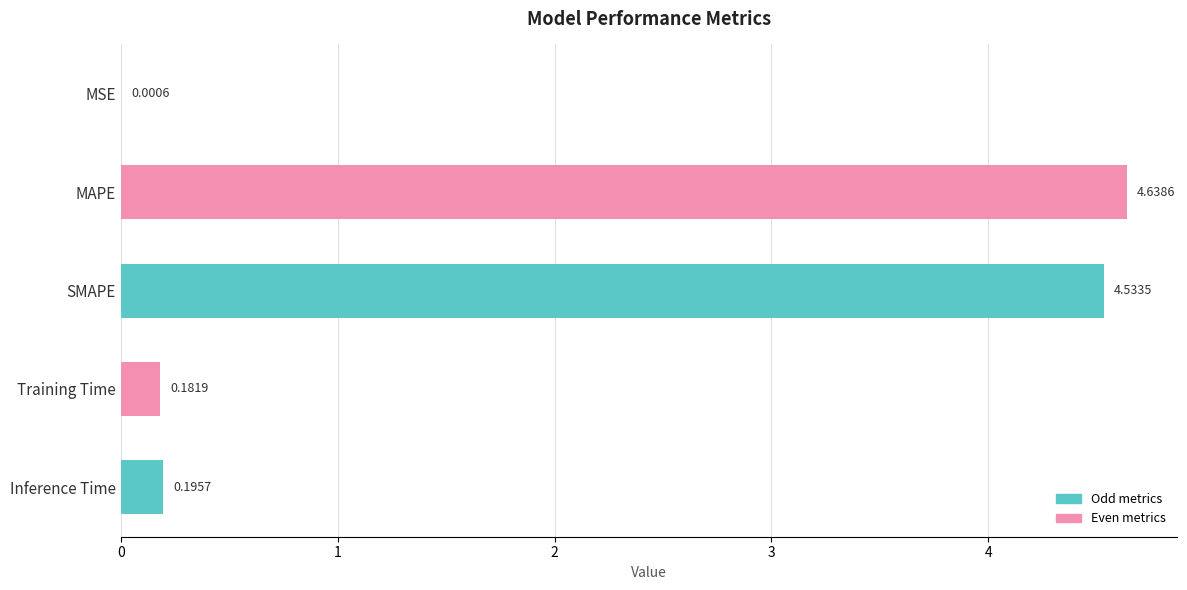

What is the sum of the values at SMAPE and Training Time?

4.7